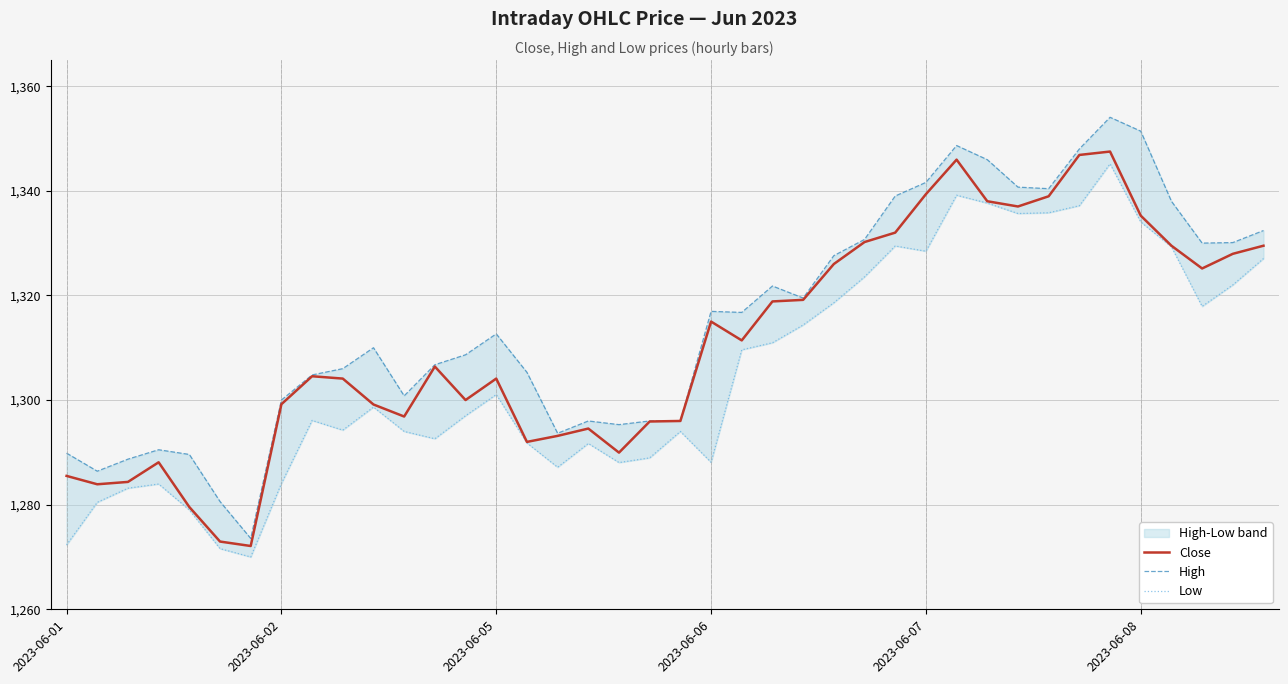

What is the average value of the Low series?

1305.6